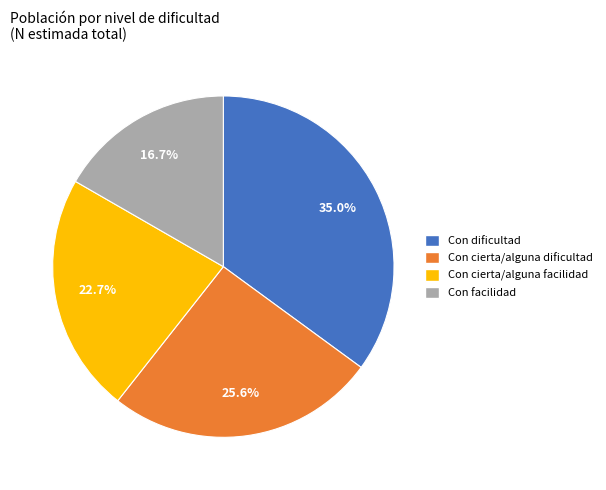

What percentage is the Con cierta/alguna facilidad slice, to the nearest percent?

23%